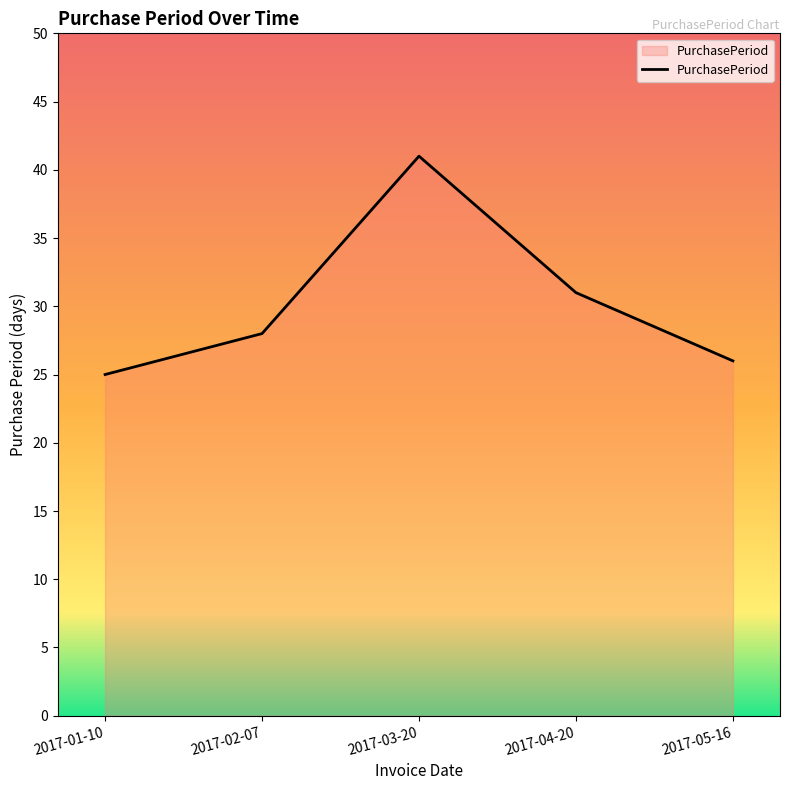

What is the difference between the maximum and minimum values?

16